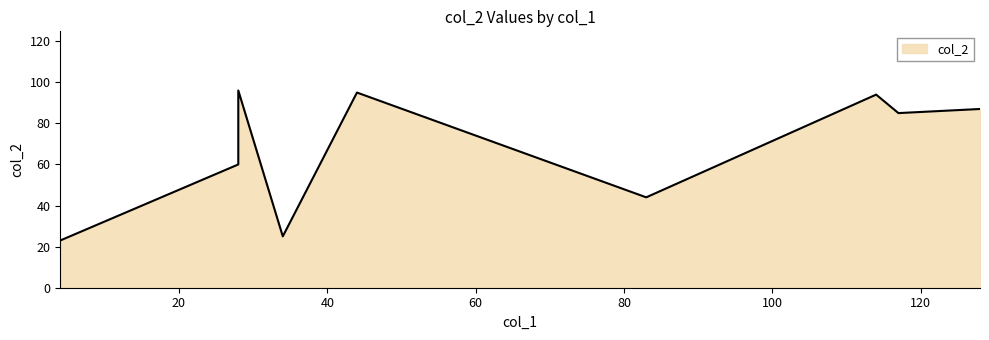

Is it true that the value at 83 is 44?

True